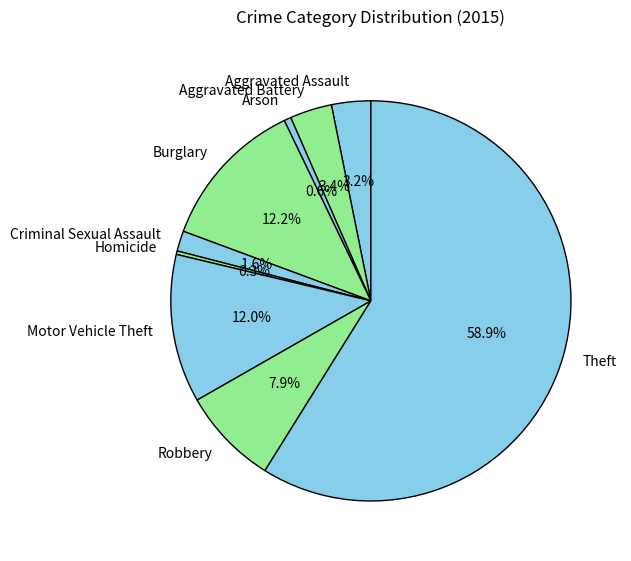

Is Homicide the majority of the pie?

No